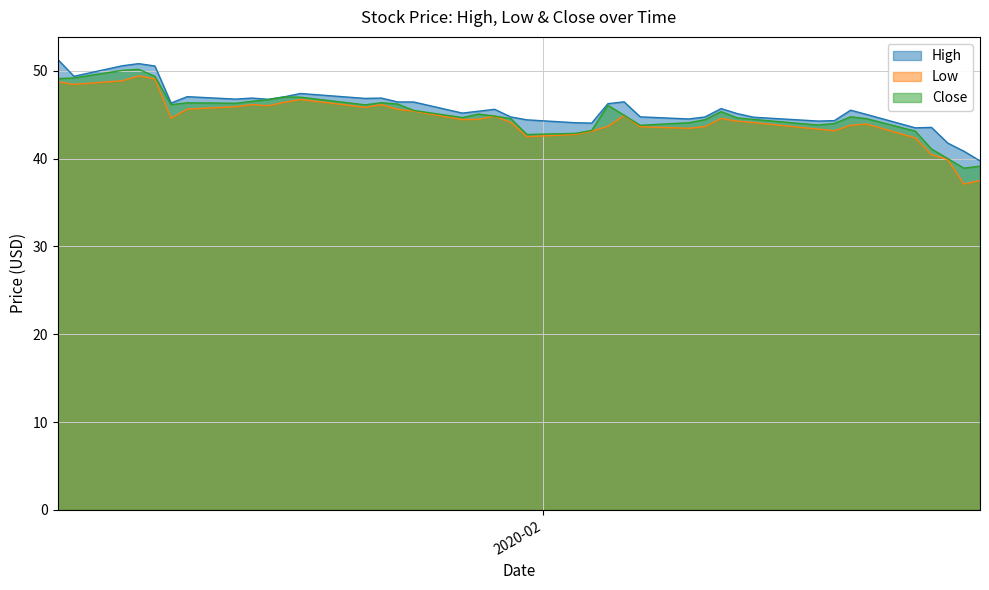

What is the greatest value displayed?

51.3